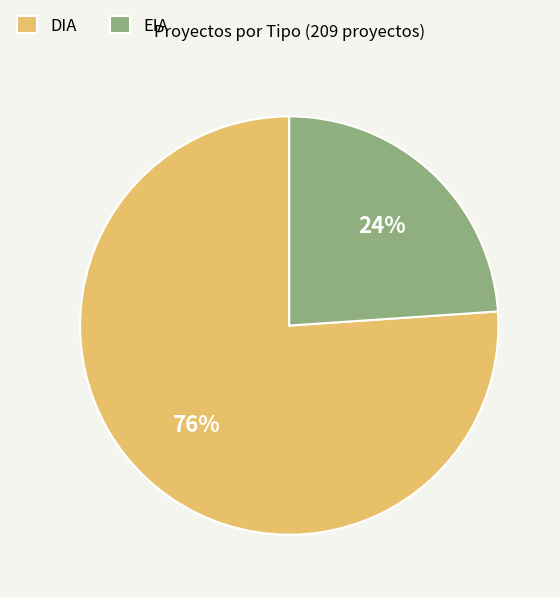

What is the ratio of the value at DIA to the value at EIA?

3.2